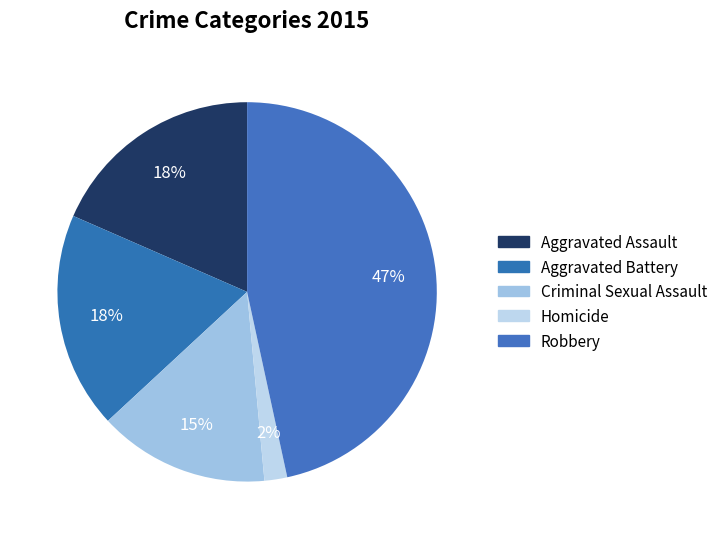

The Homicide slice represents 2% of the pie. True or false?

True